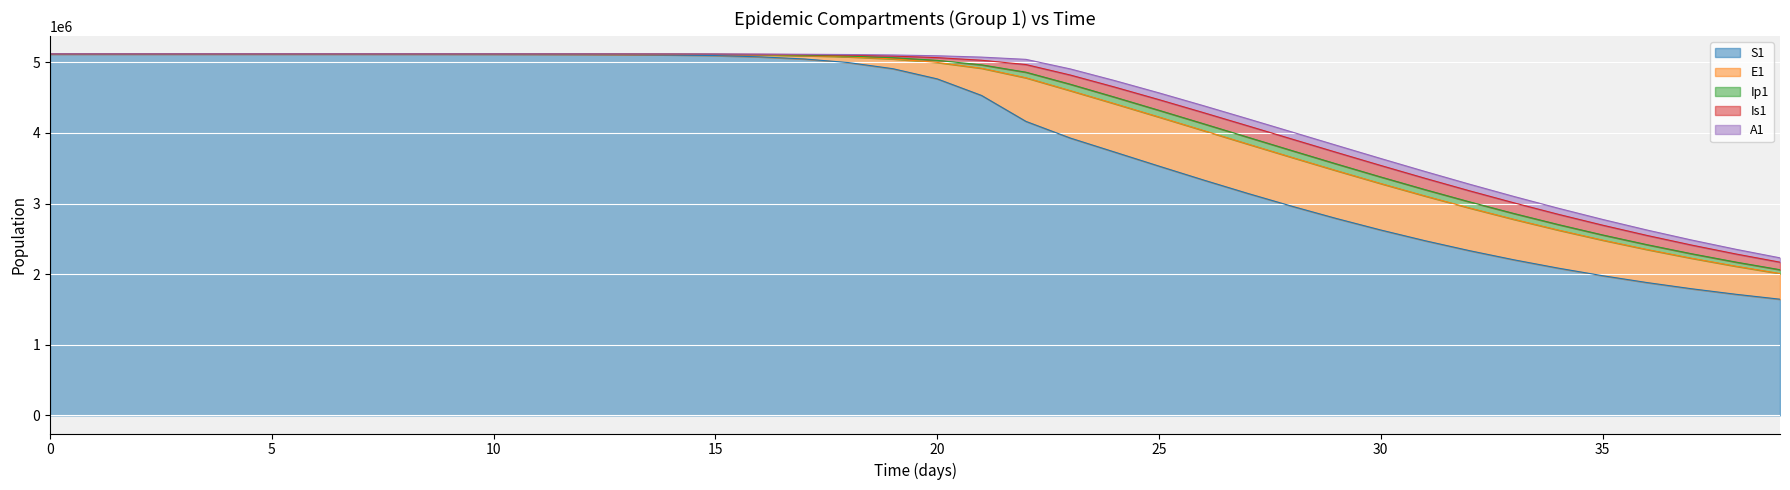

What is the value of the E1 point at the 27th from the left?

700359.9